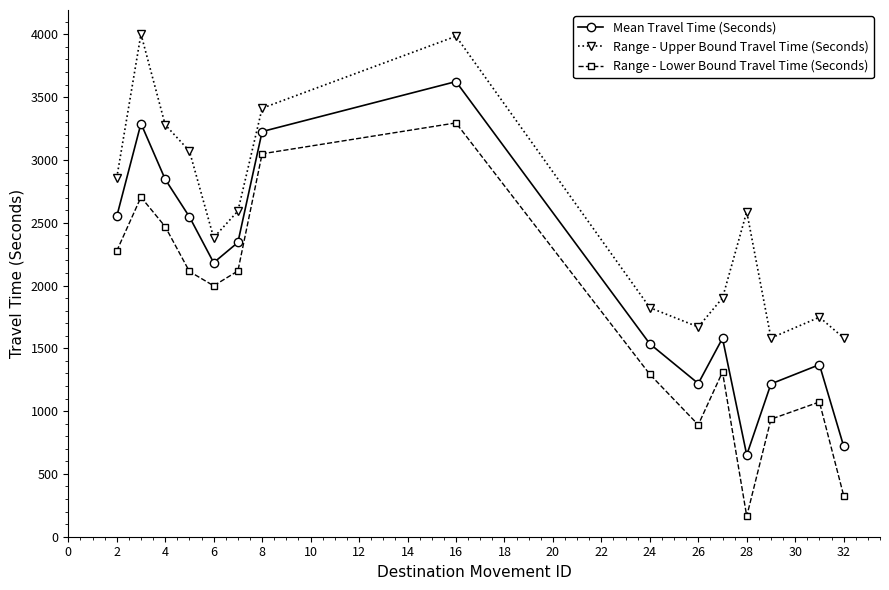

Which series has the largest range (max minus min)?

Range - Lower Bound Travel Time (Seconds)